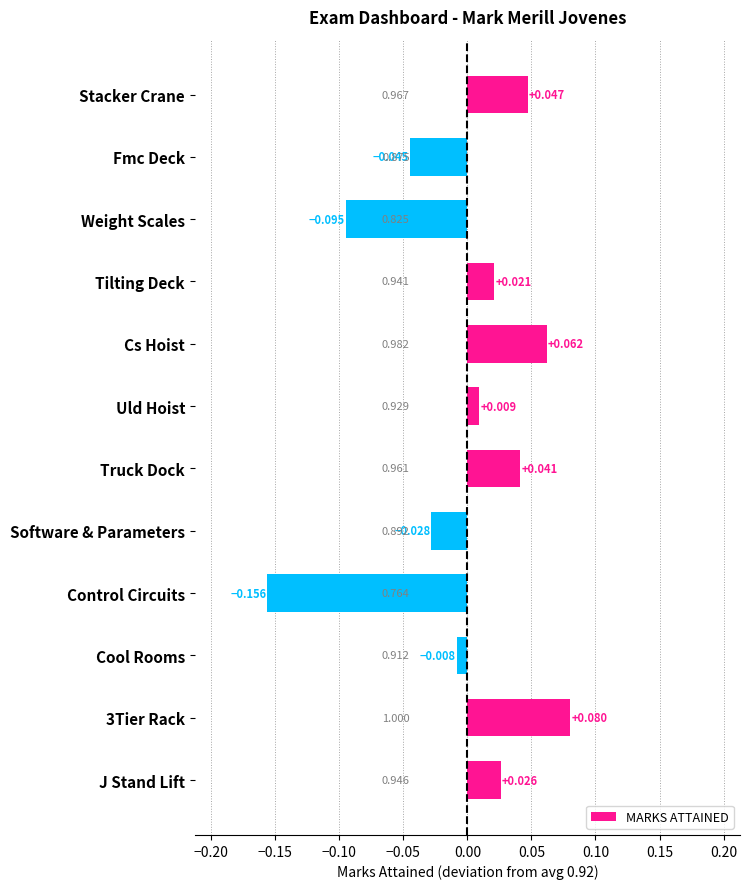

Rank the categories by value from lowest to highest.

Control Circuits, Weight Scales, Fmc Deck, Software & Parameters, Cool Rooms, Uld Hoist, Tilting Deck, J Stand Lift, Truck Dock, Stacker Crane, Cs Hoist, 3Tier Rack